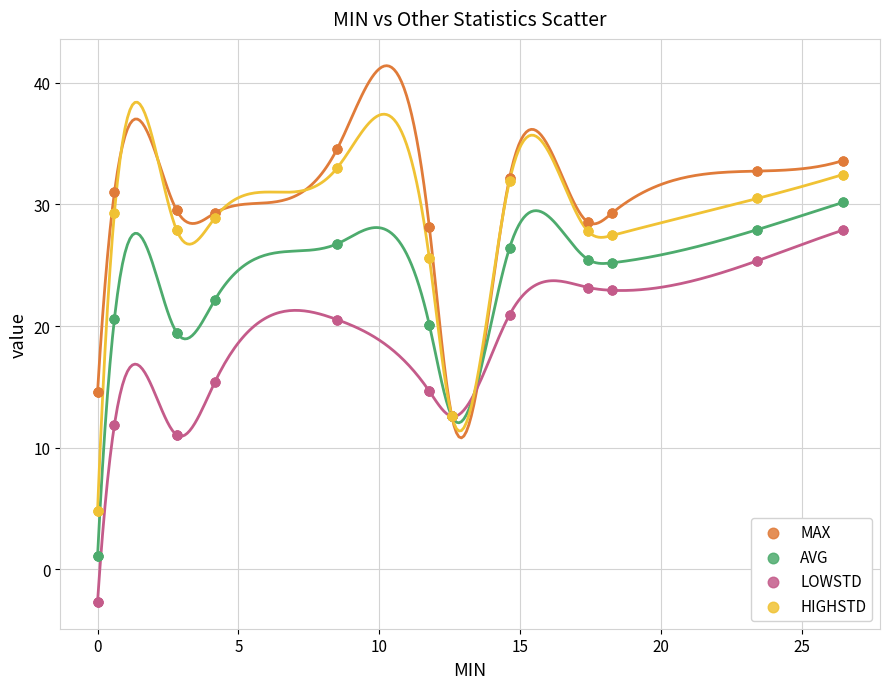

Which series has the largest Y range (max minus min)?

LOWSTD